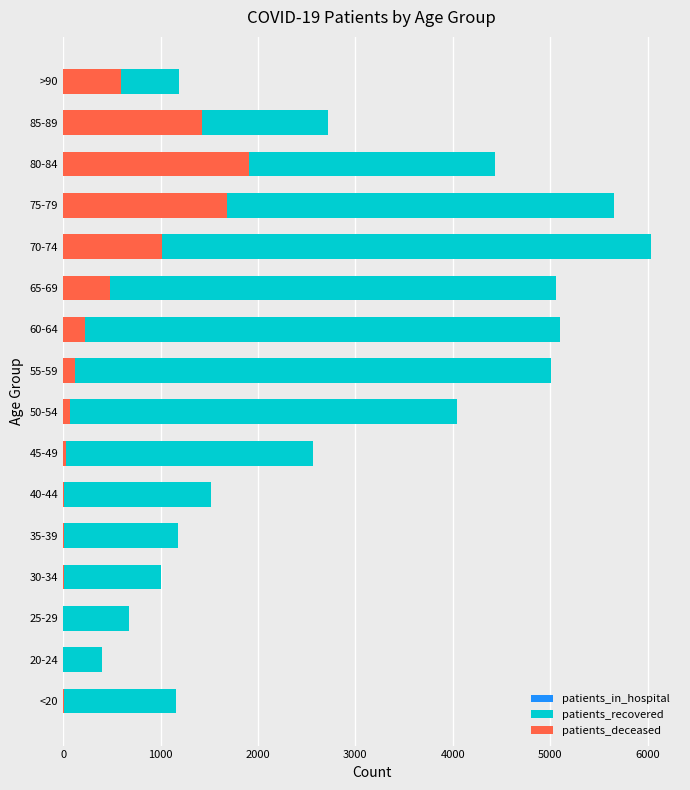

At how many categories does at least one series exceed 5493?

2